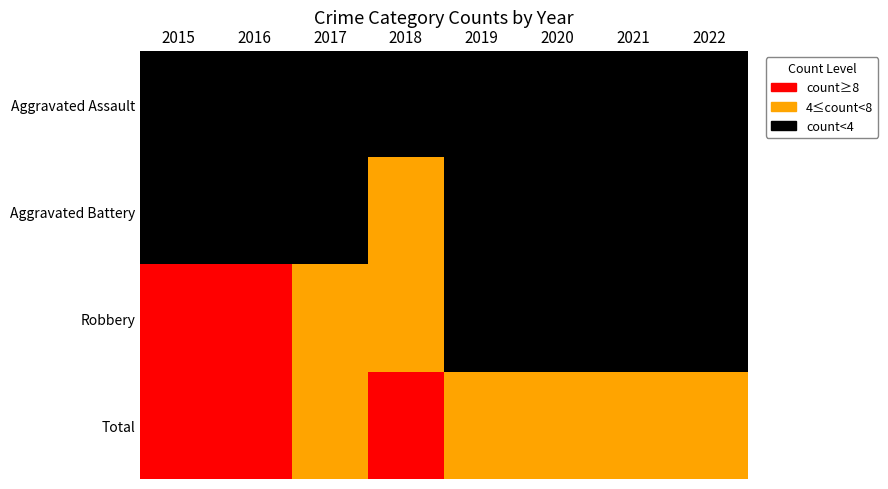

The Aggravated Battery series shows 2 at 2021. True or false?

False